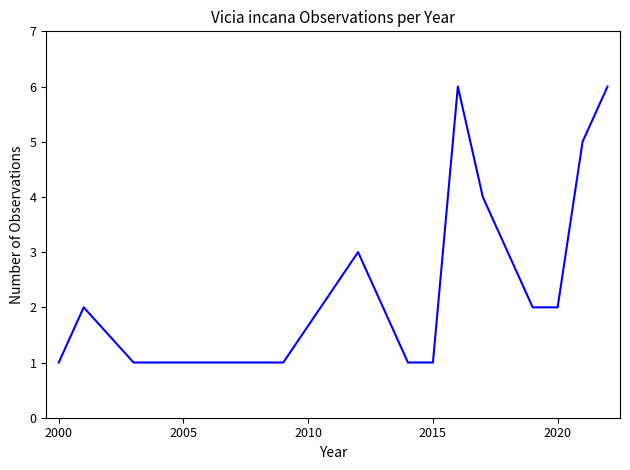

True or false: the data has more than 2 interior local peaks.

True